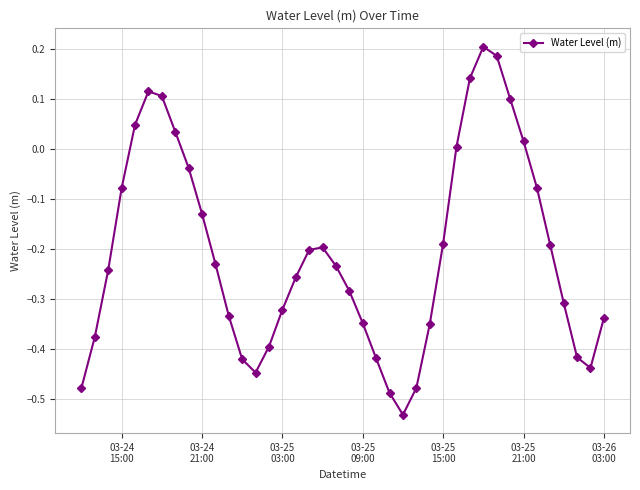

What is the difference between the maximum and second lowest values?

0.7